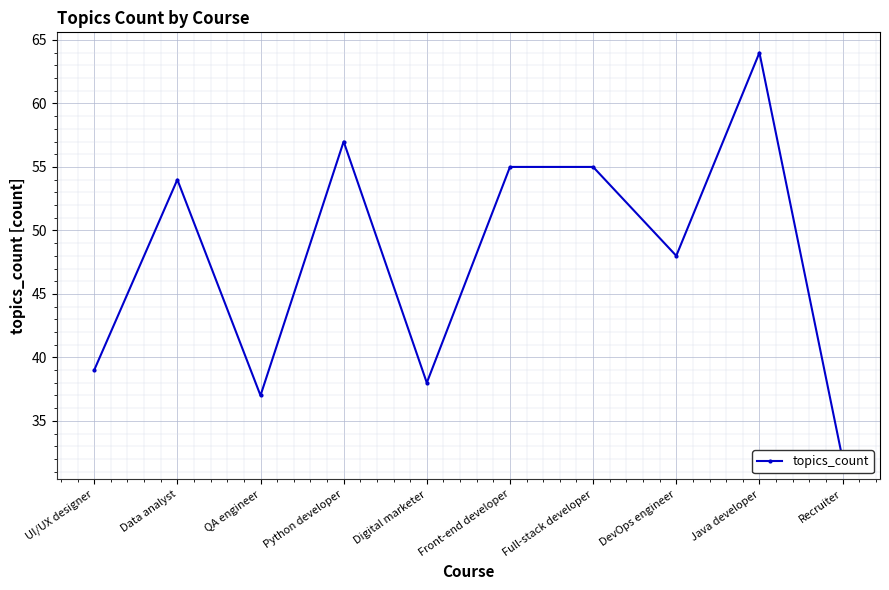

At which label is the value closest to 48?

DevOps engineer